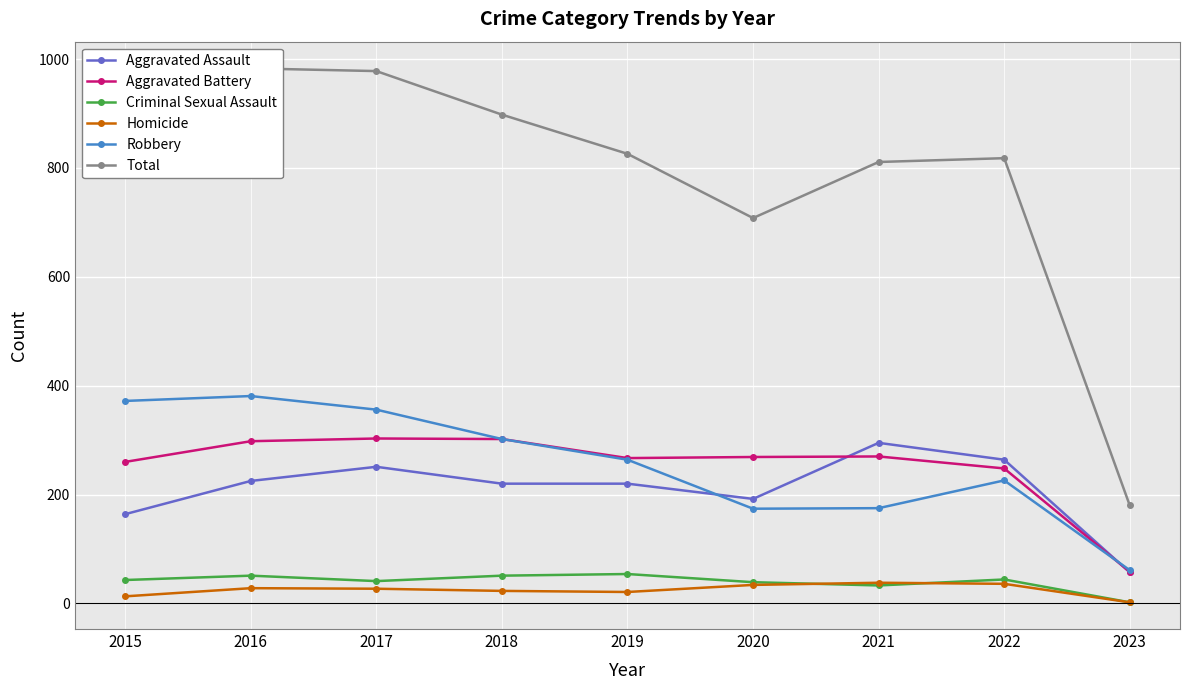

True or false: Criminal Sexual Assault and Total cross at least once.

False